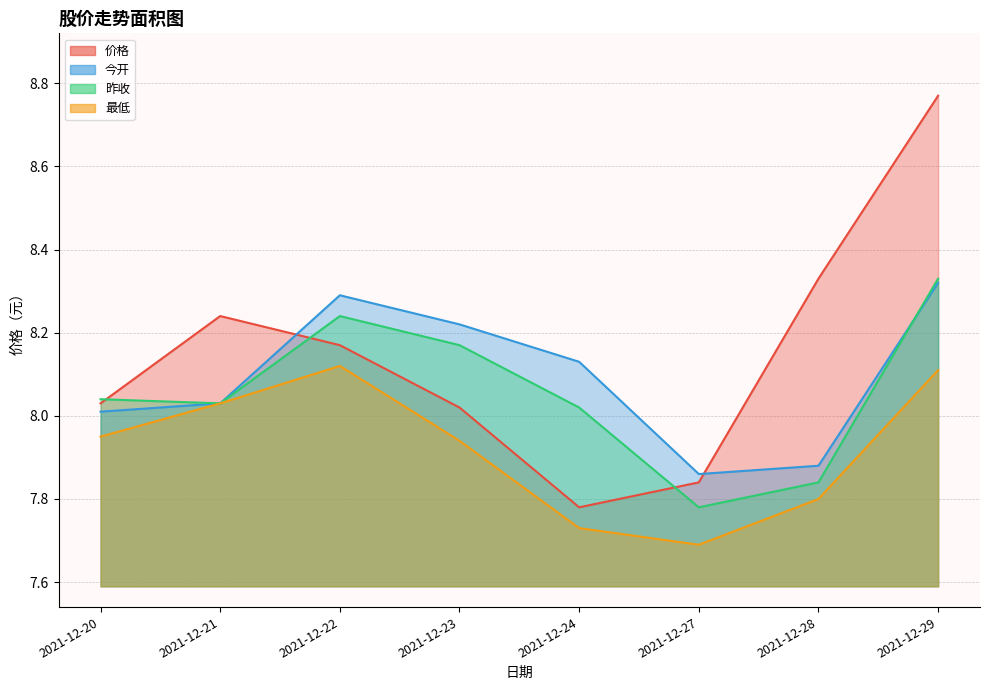

Where is the first local minimum for 昨收?

2021-12-21